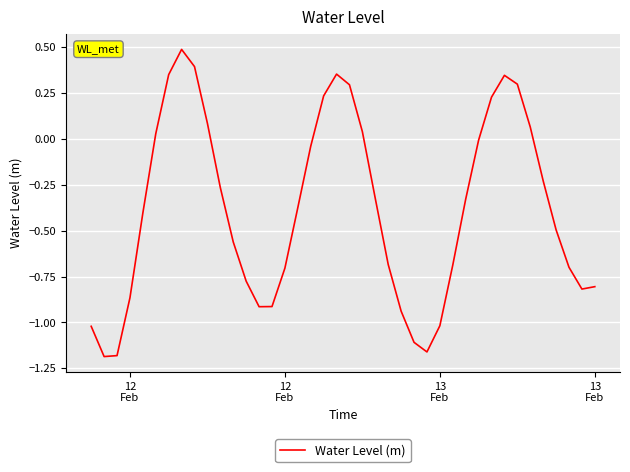

What is the maximum value shown in the chart?

0.5